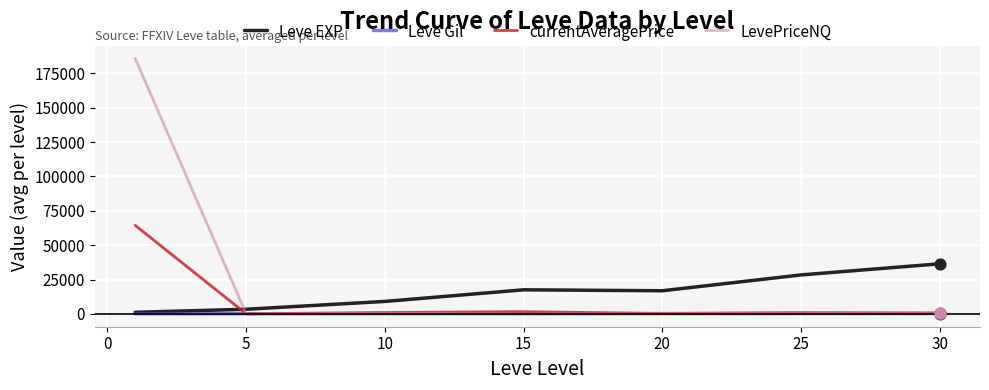

Which series has the largest total across all categories?

LevePriceNQ